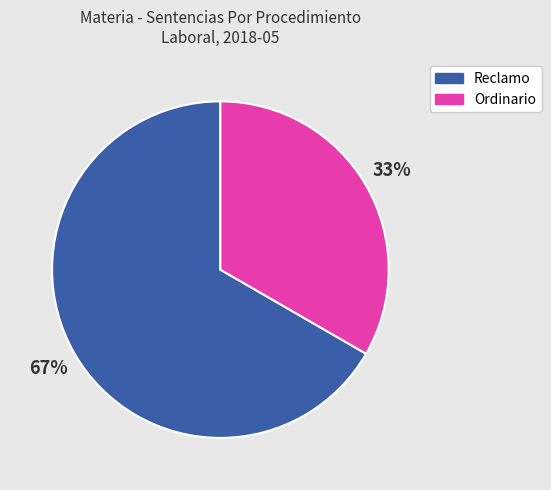

Which category has the smallest portion of the pie?

Ordinario